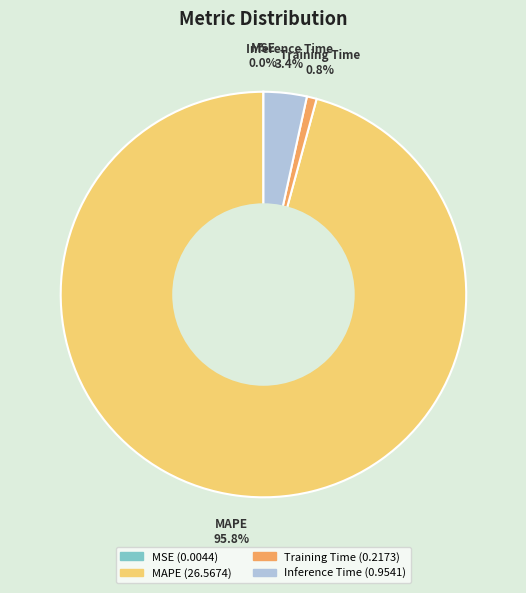

What percentage is the Training Time slice, to the nearest percent?

1%